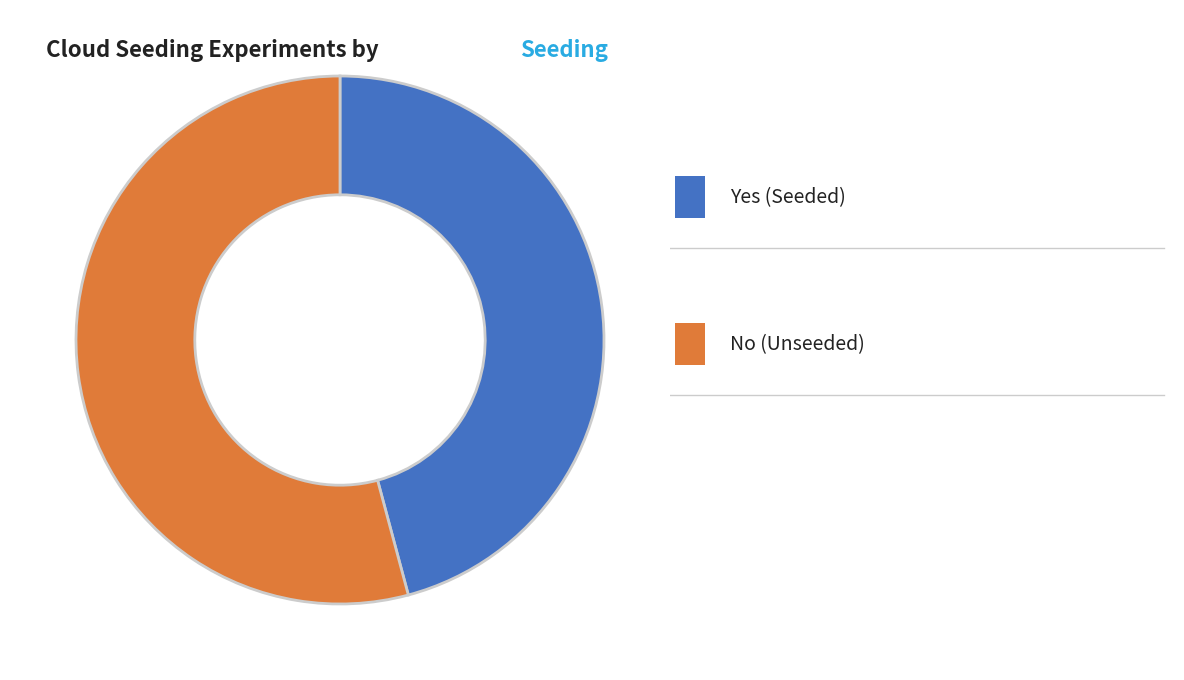

How many segments does this pie chart have?

2